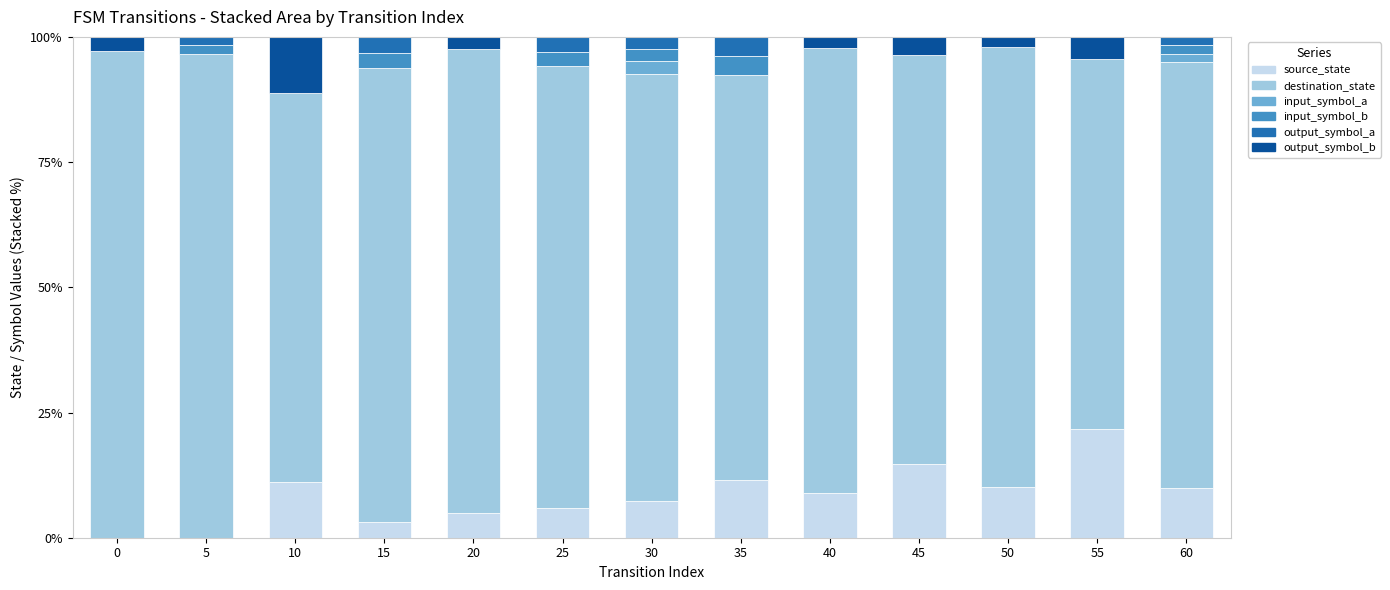

Which category has the highest value in the source_state series?

55